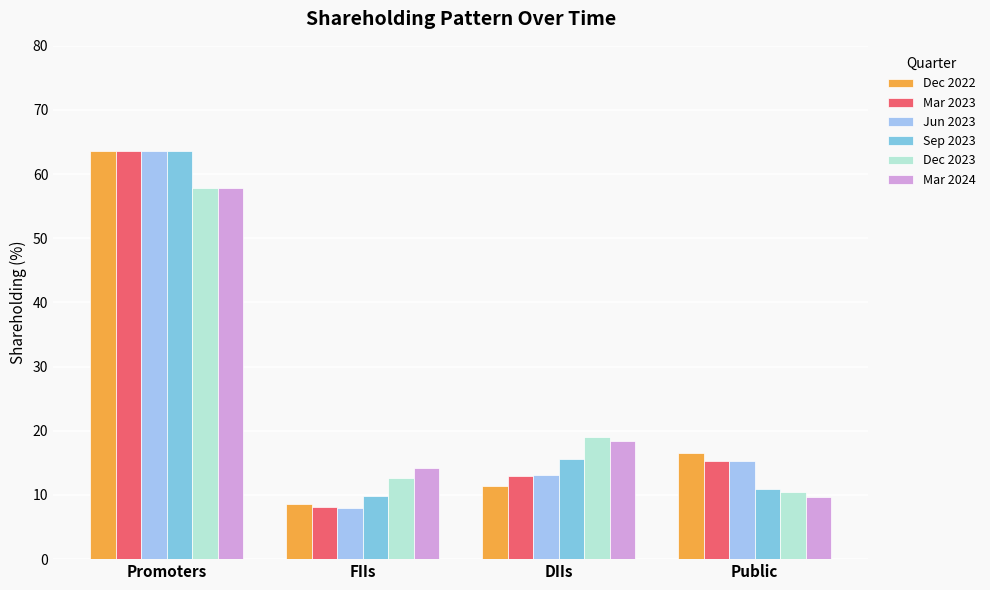

How many values in the Sep 2023 series exceed 15?

2